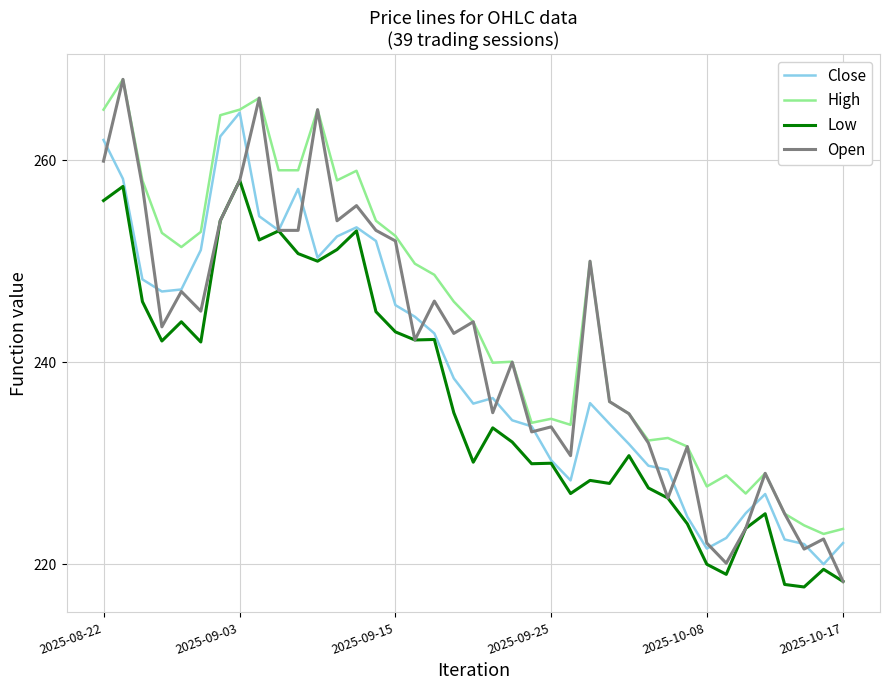

Which series has the largest total across all categories?

High